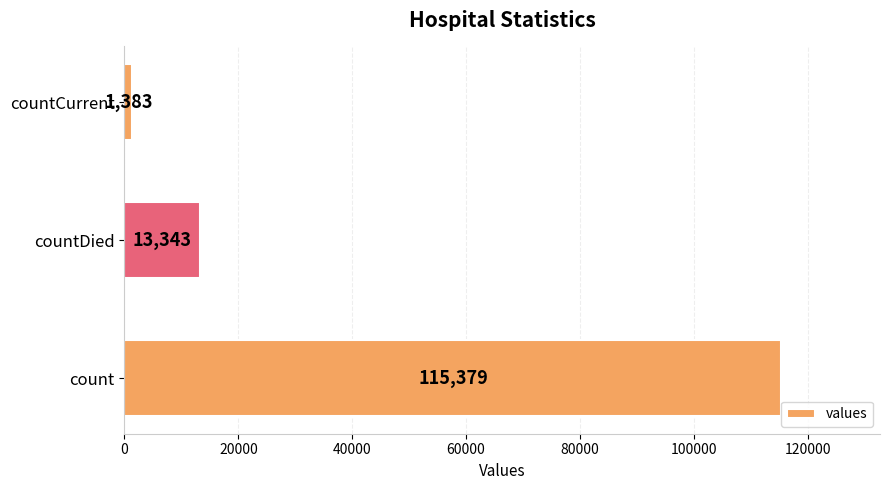

List the labels in order of value, largest first.

count, countDied, countCurrent